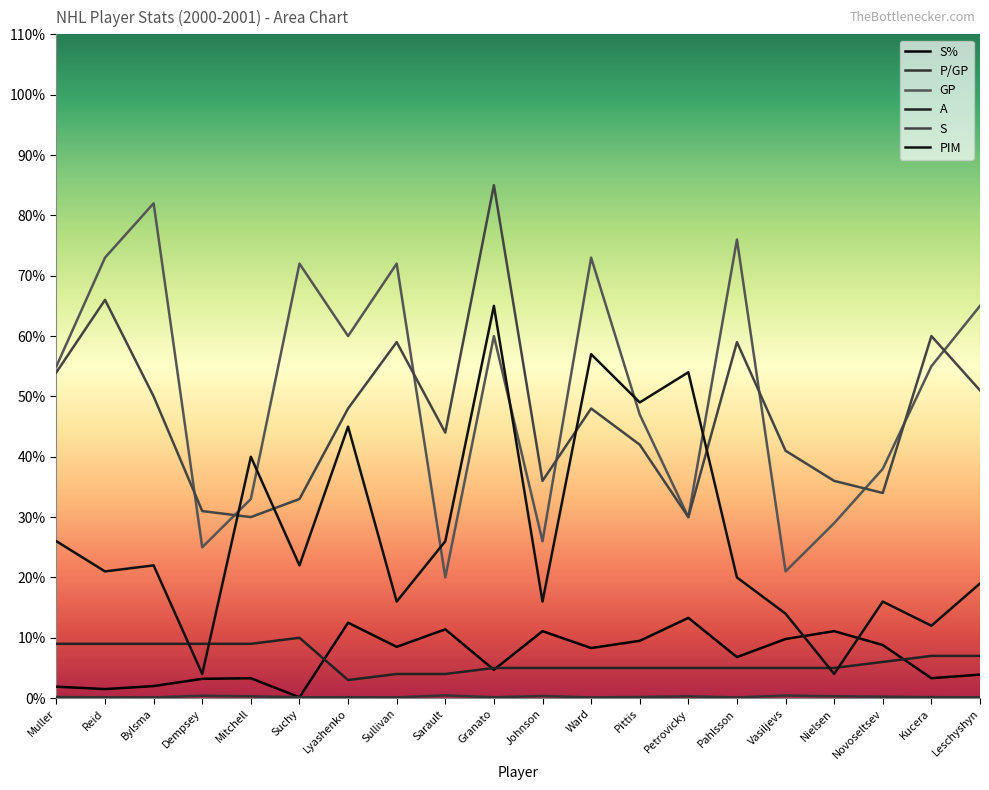

Where is the first local maximum for S?

Reid